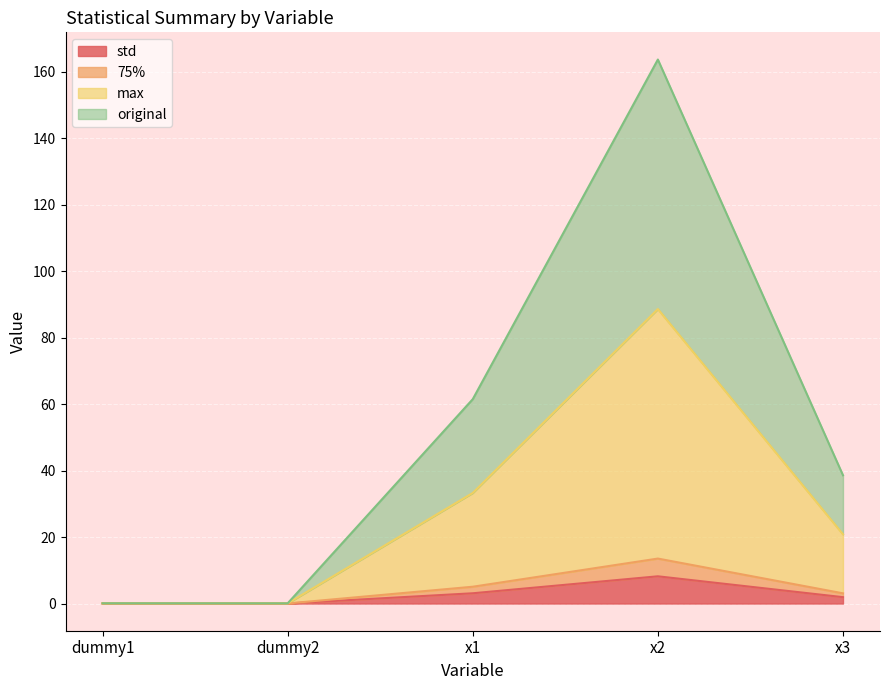

At which label is std closest to 4?

x1